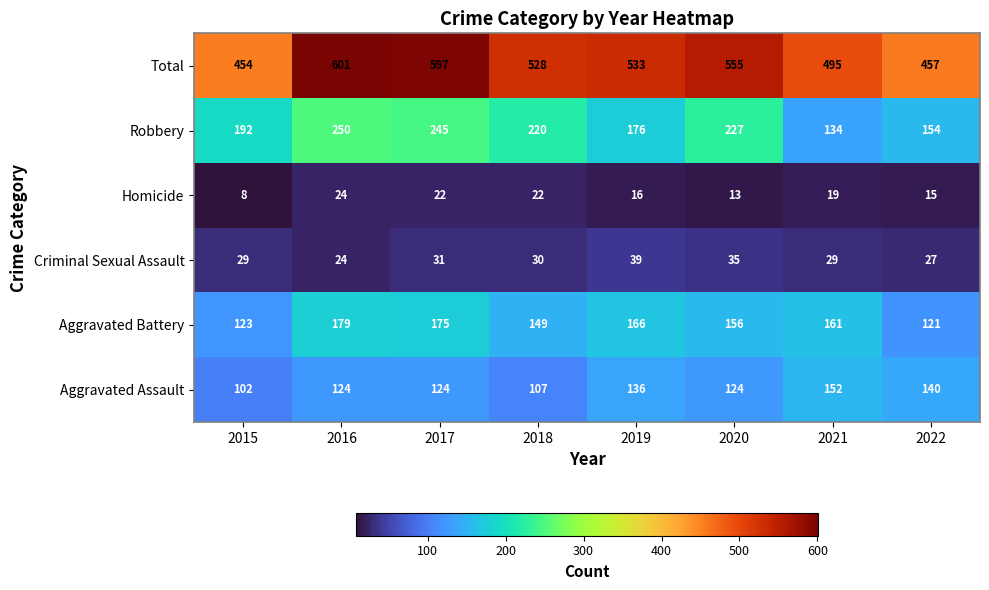

Which series has the largest range (max minus min)?

Total